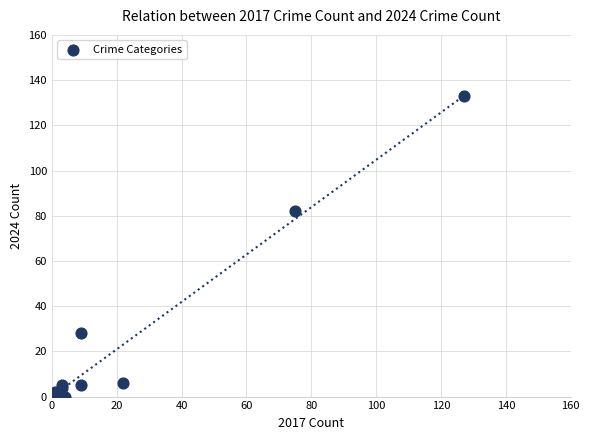

What Y value in the scatter plot is closest to 66?

82